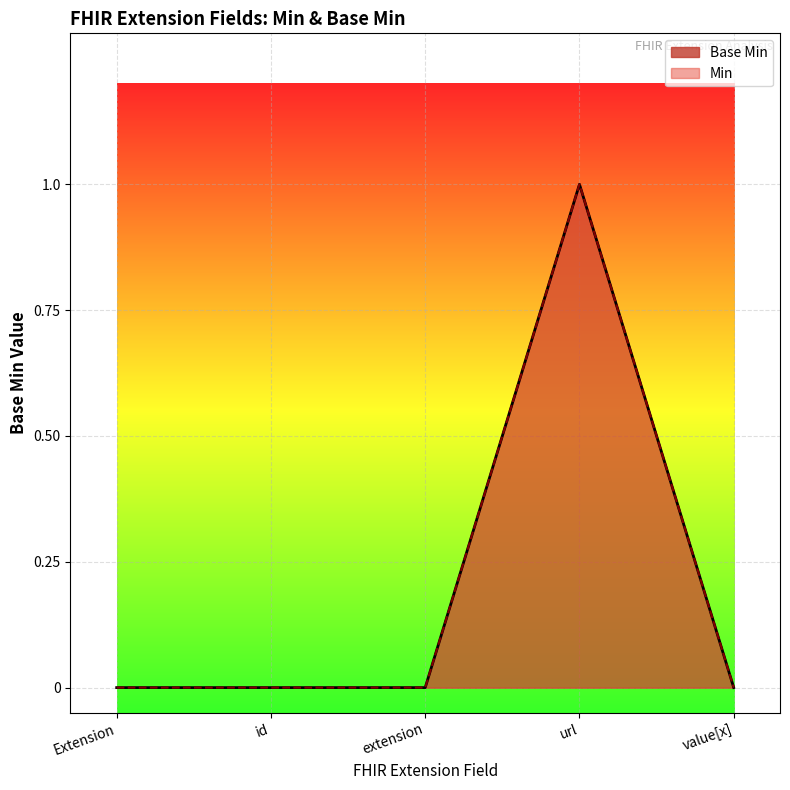

List the labels in order of value, smallest first.

Extension, id, extension, value[x], url